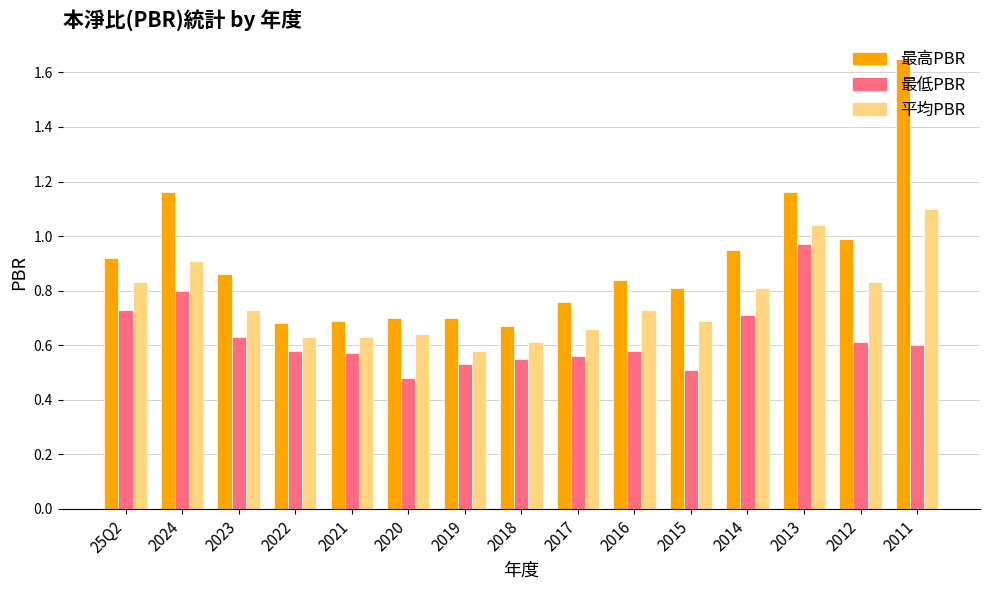

At which label does 最低PBR reach its minimum?

2020